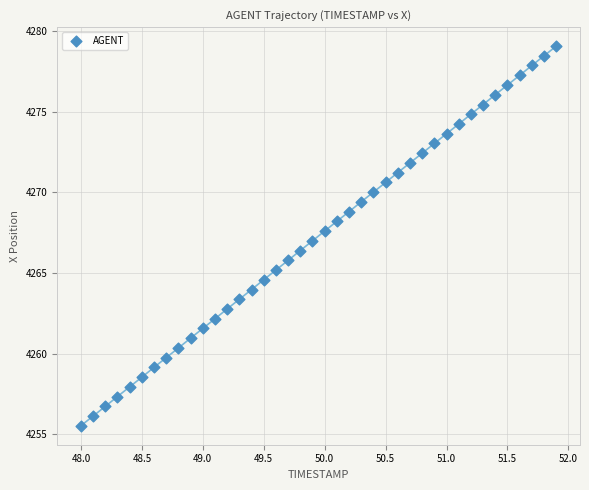

What is the range of X values (max minus min)?

3.9